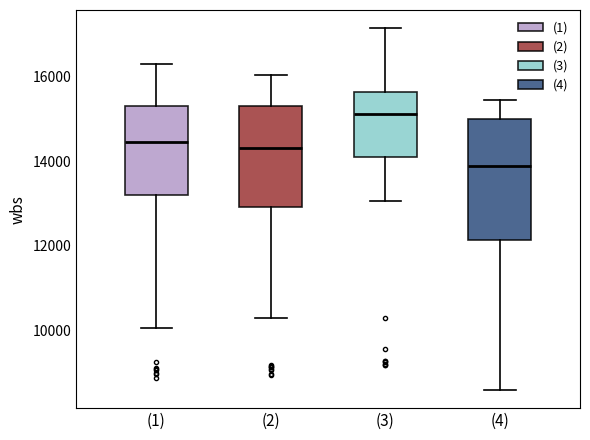

Where is the lower edge of the box for (2) on the y-axis? The values are not printed on the chart, so give them approximately, as read against the axis.

13000